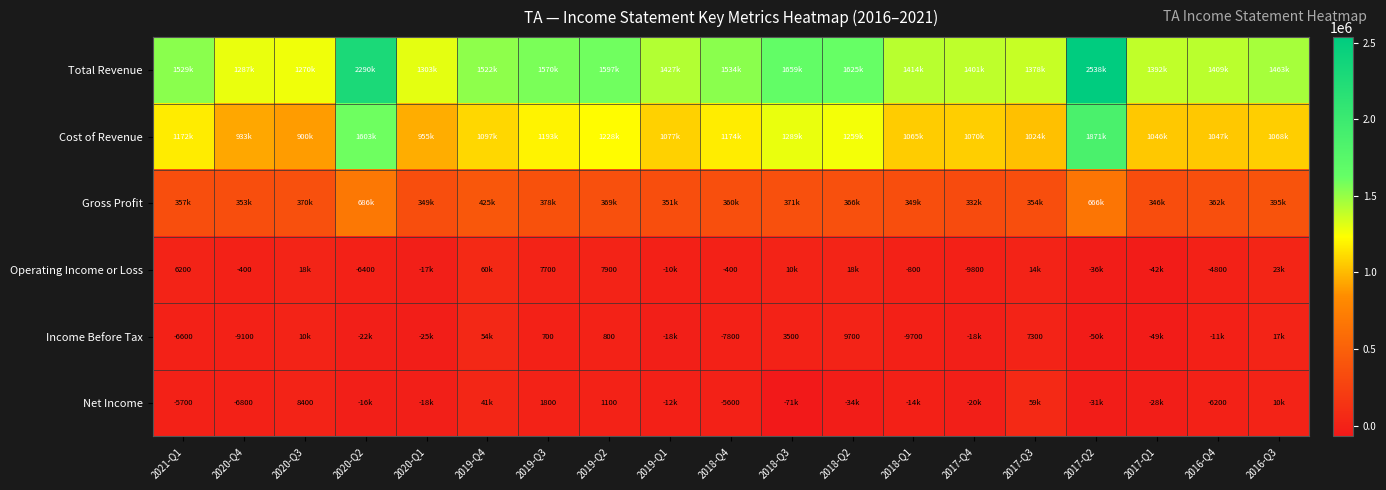

Is it true that Operating Income or Loss equals -800 at 2018-Q1?

True